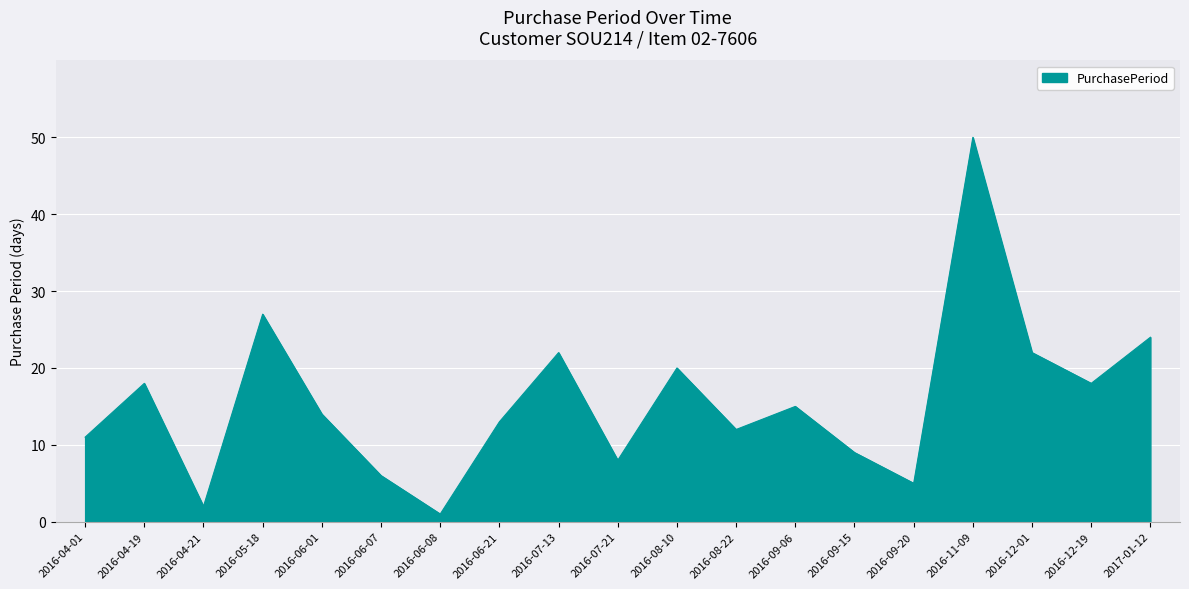

Which category has the highest value across all series?

2016-11-09